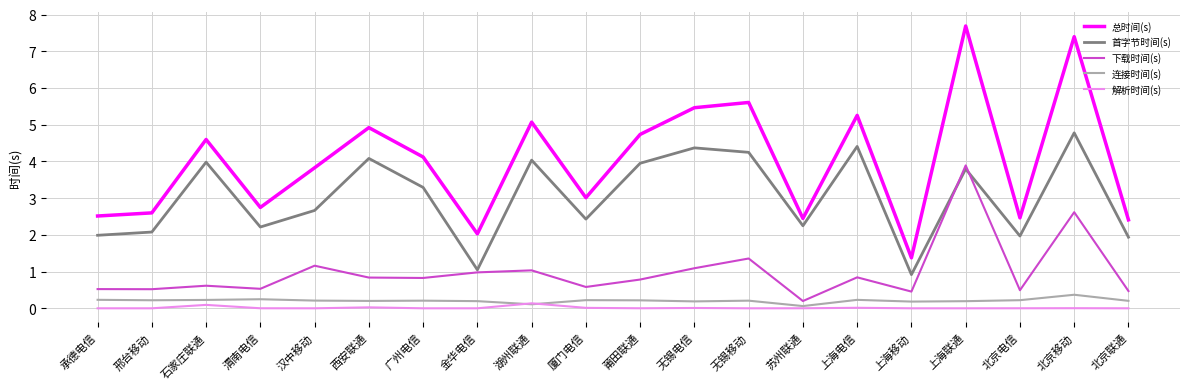

Is it true that 首字节时间(s) equals 5.3 at 莆田联通?

False